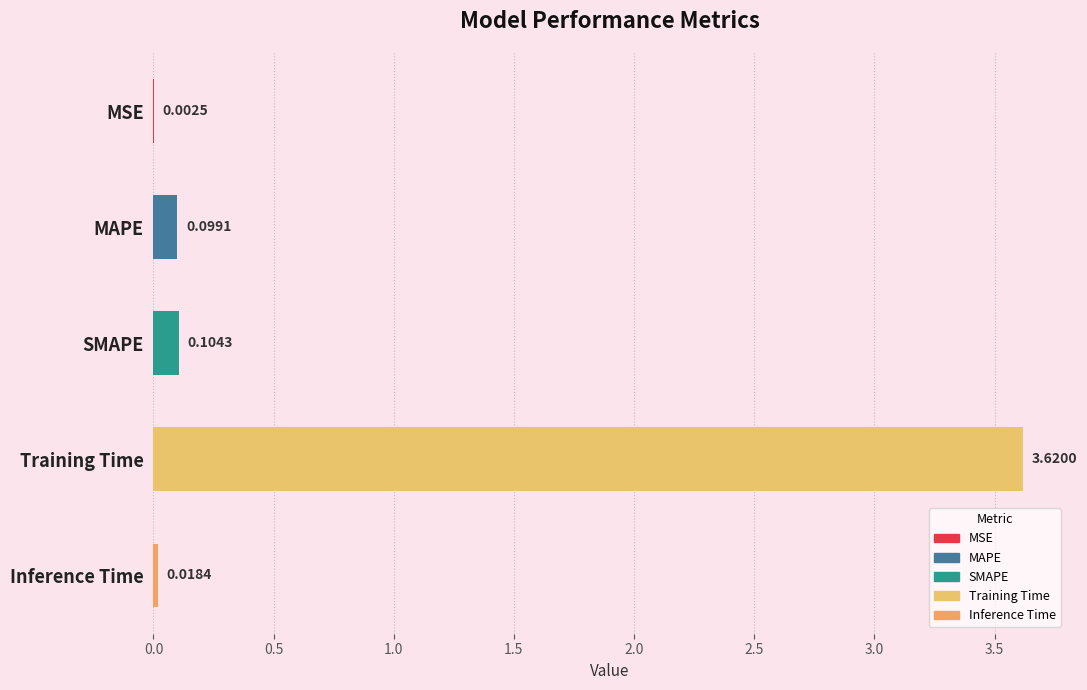

What is the sum of all values?

3.8